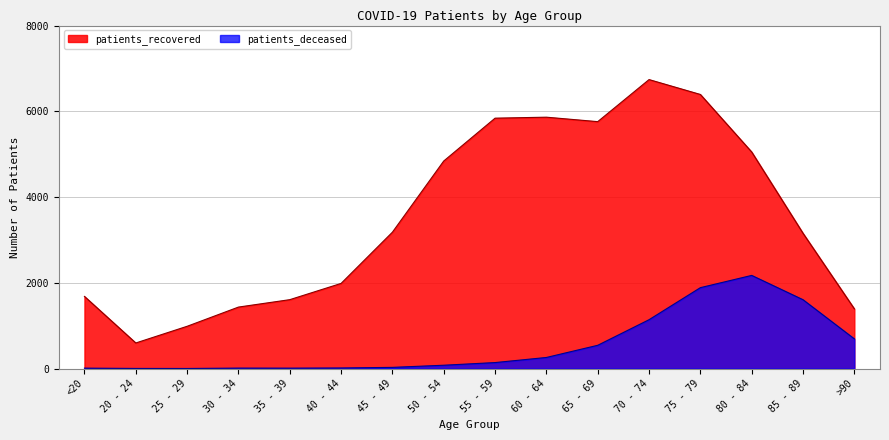

Reading left to right, transcribe all the data shown in this chart.

patients_deceased: 10	3	2	11	10	14	28	78	140	259	543	1140	1887	2173	1606	693
patients_recovered: 1683	597	986	1434	1607	1986	3181	4841	5840	5863	5759	6740	6393	5051	3155	1393